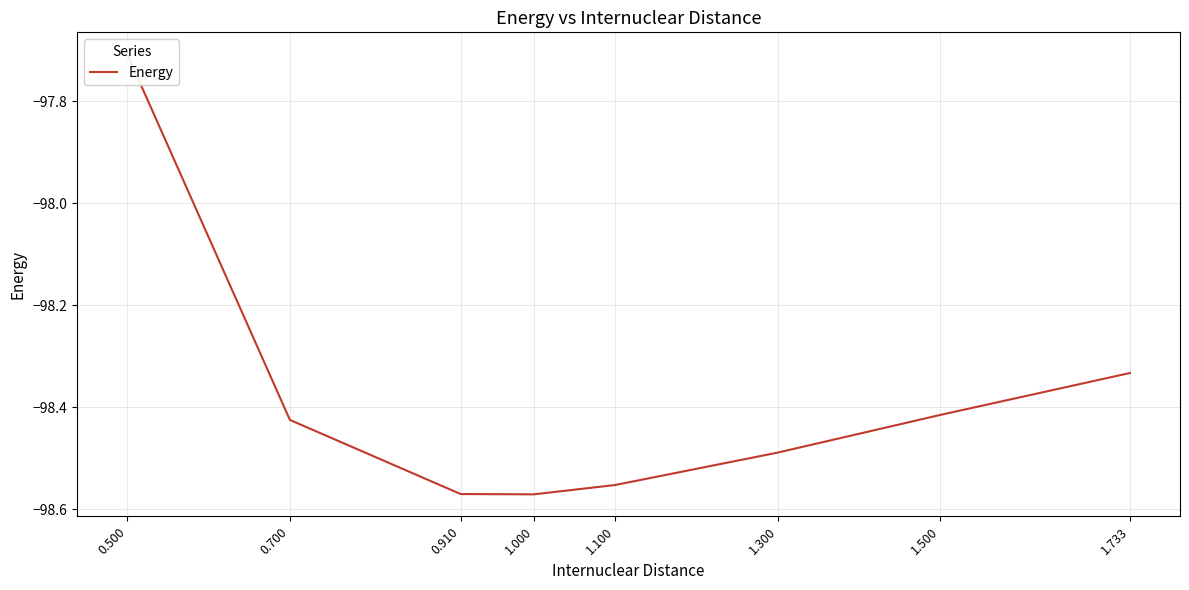

How many series are shown in this chart?

1